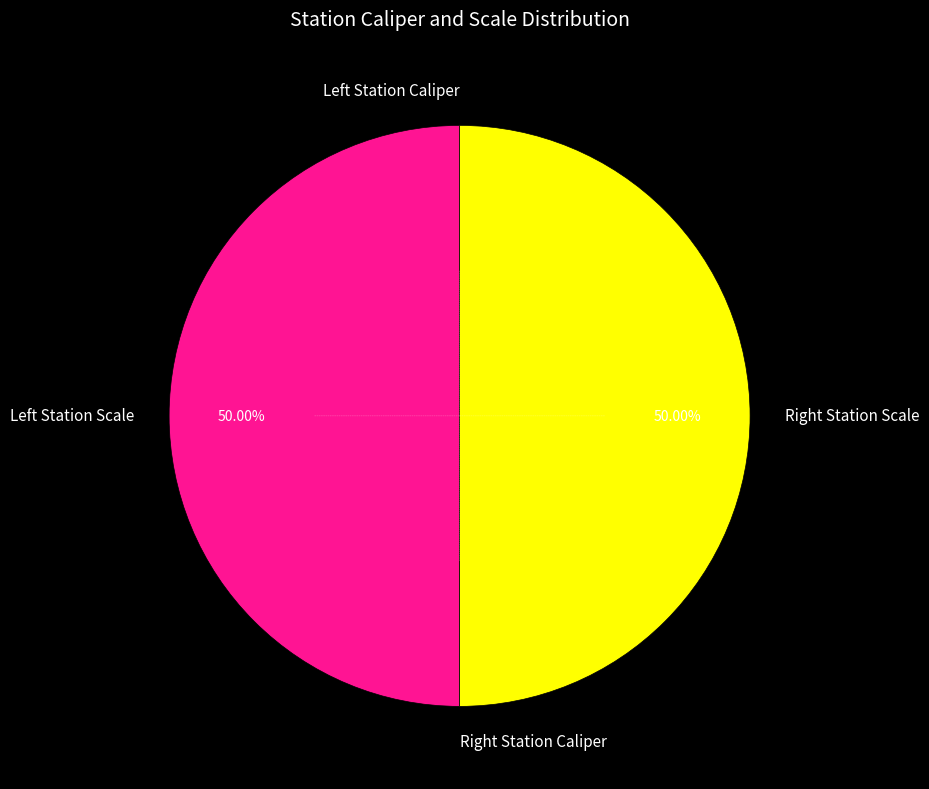

To the nearest percent, what is the difference between the largest and smallest slice percentages?

50%